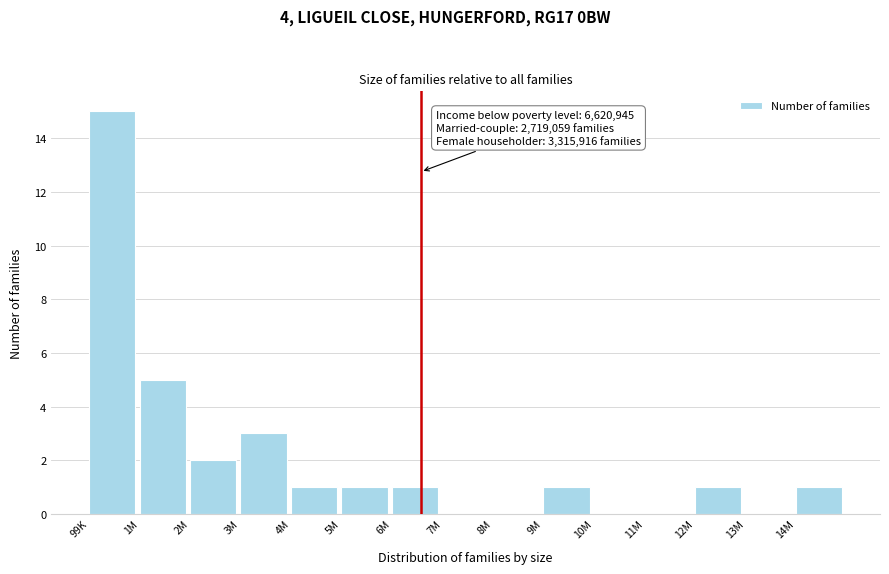

Reading left to right, extract all data points from this chart.

99K=15	1M=5	2M=2	3M=3	4M=1	5M=1	6M=1	7M=0	8M=0	9M=1	10M=0	11M=0	12M=1	13M=0	14M=1